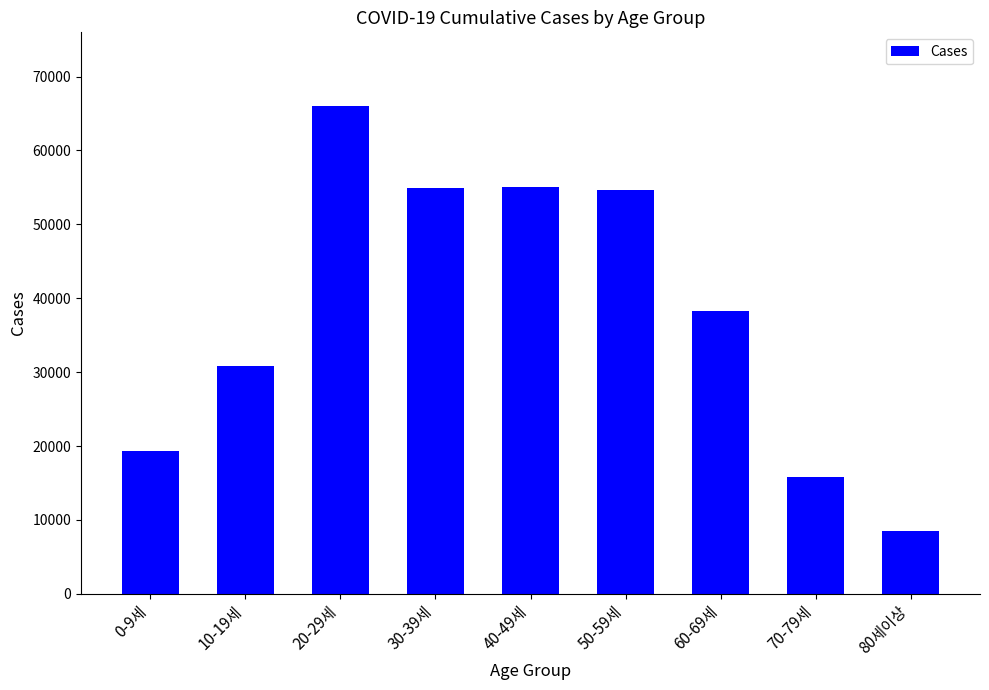

Count the number of categories in the chart.

9